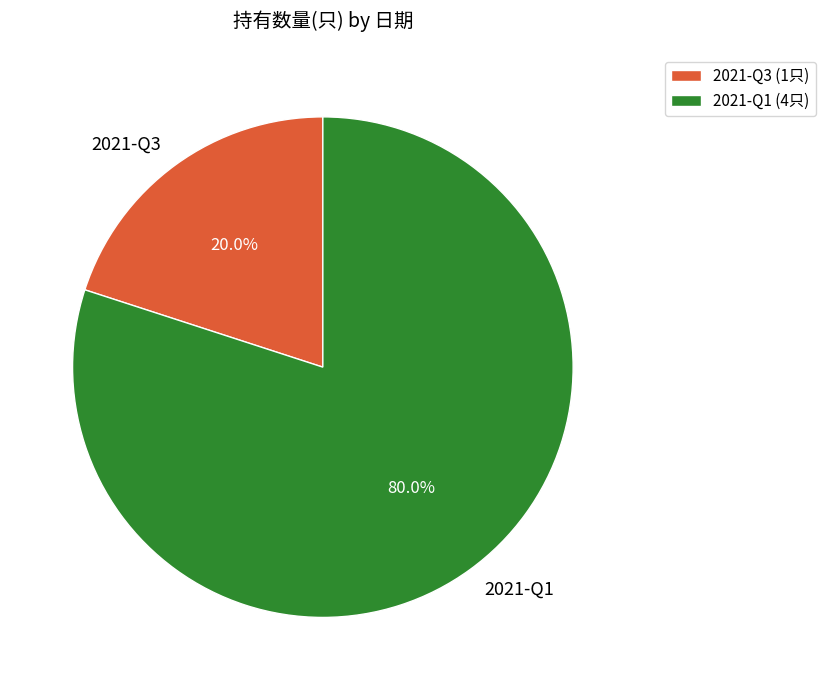

Rank the categories by value from lowest to highest.

2021-Q3, 2021-Q1